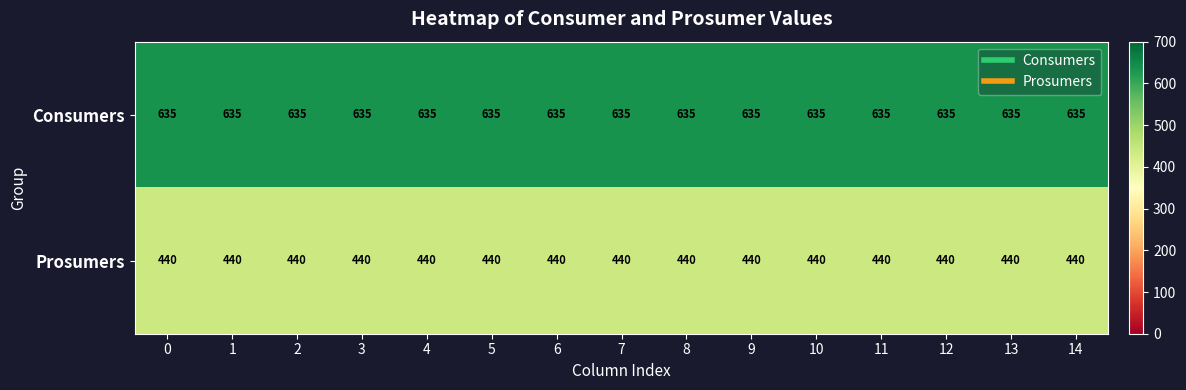

The Consumers series shows 325 at 9. True or false?

False